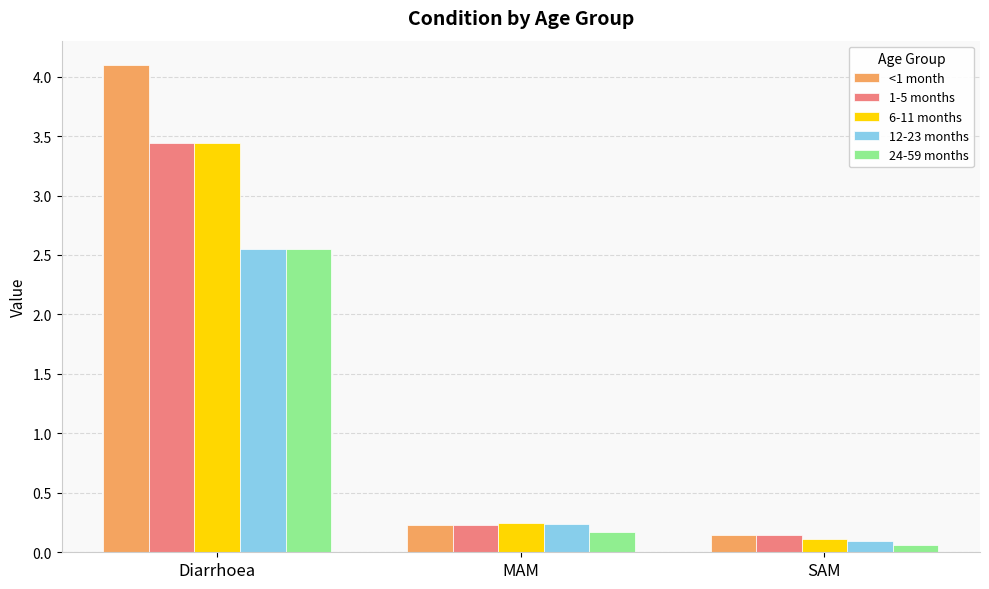

List the labels in order of 1-5 months value, largest first.

Diarrhoea, MAM, SAM